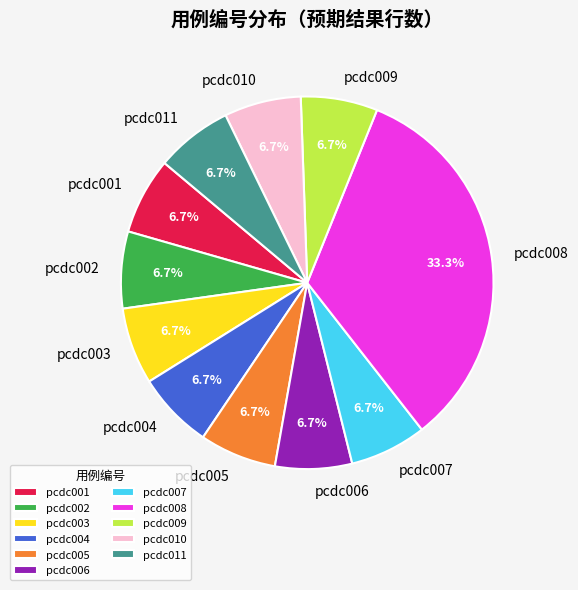

Does pcdc002 account for over 50% of the chart?

No